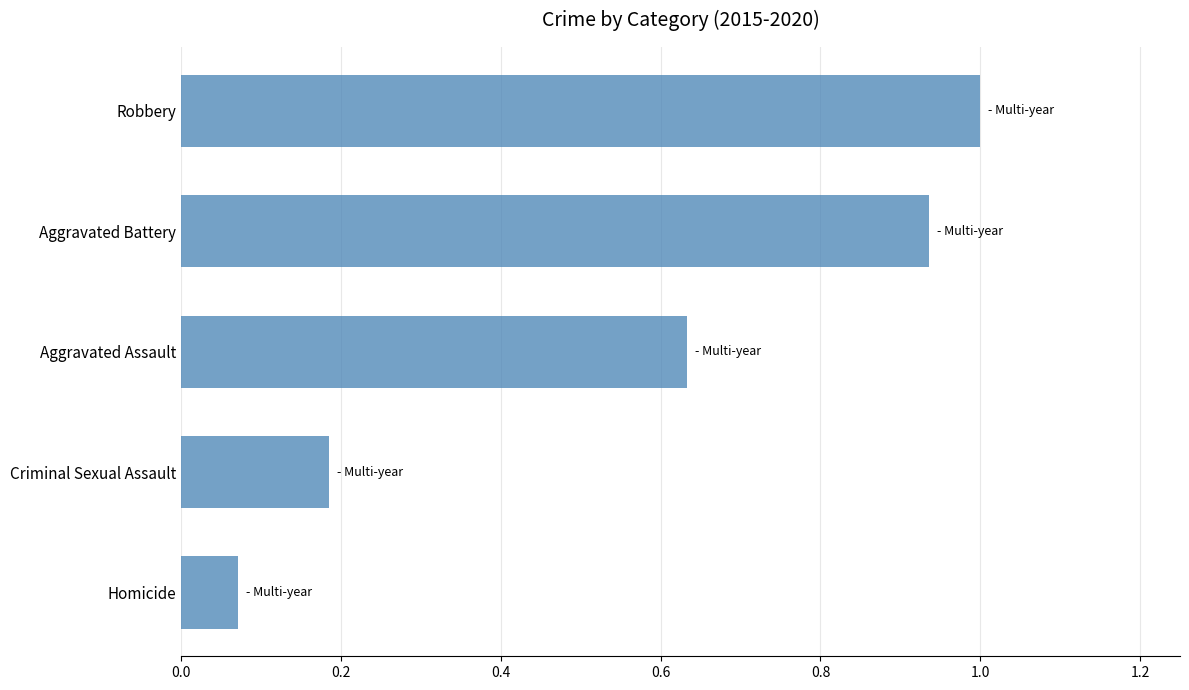

Count the number of data series in this chart.

1